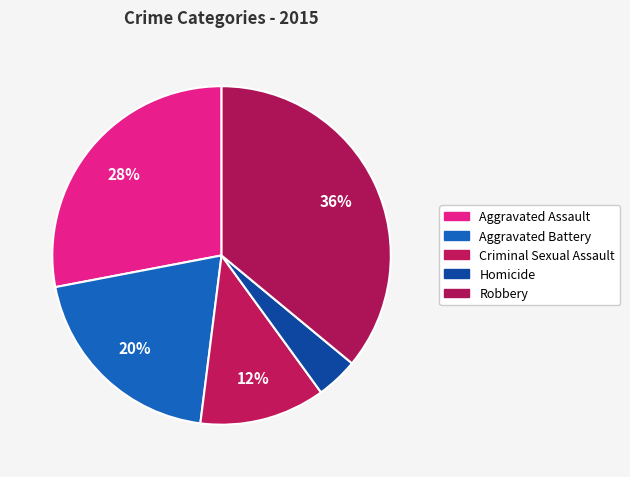

Rank the categories by value from lowest to highest.

Homicide, Criminal Sexual Assault, Aggravated Battery, Aggravated Assault, Robbery